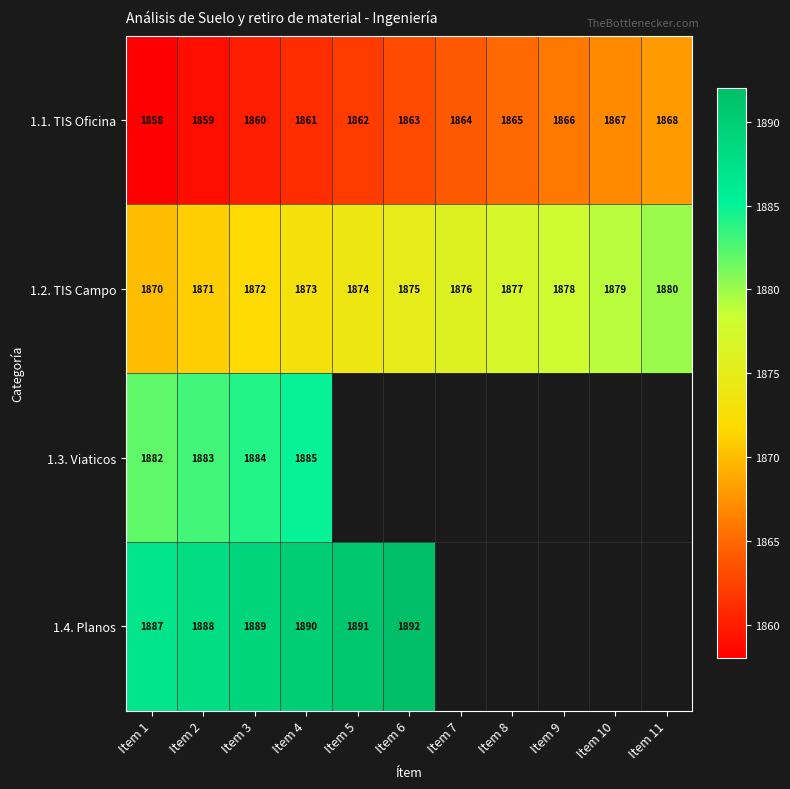

How many series are shown in this chart?

4